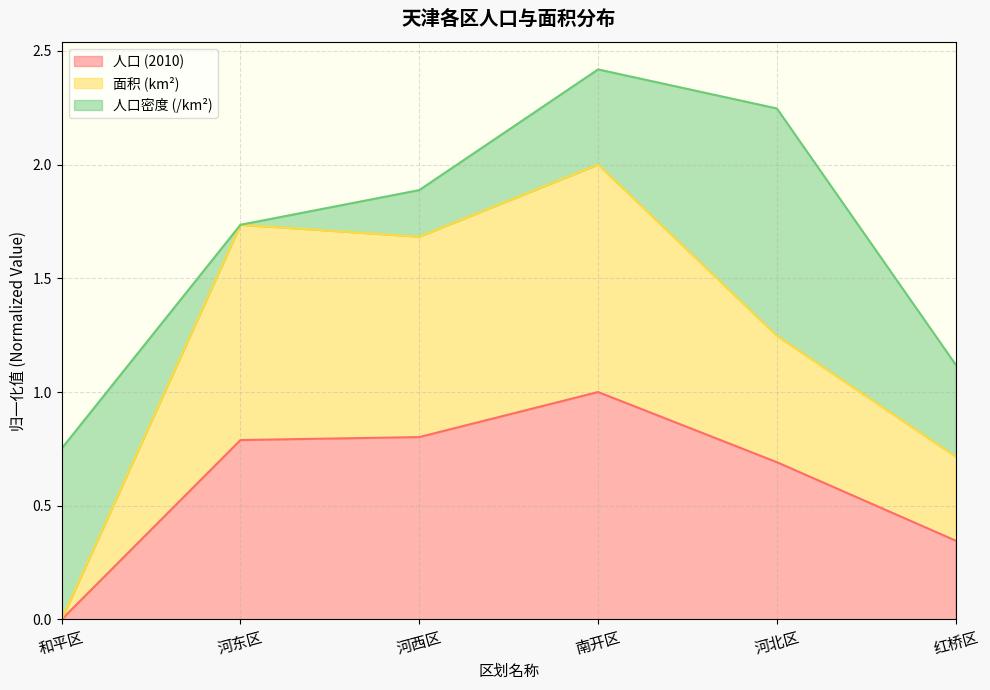

What is the average value of the 人口 (2010) series?

0.6